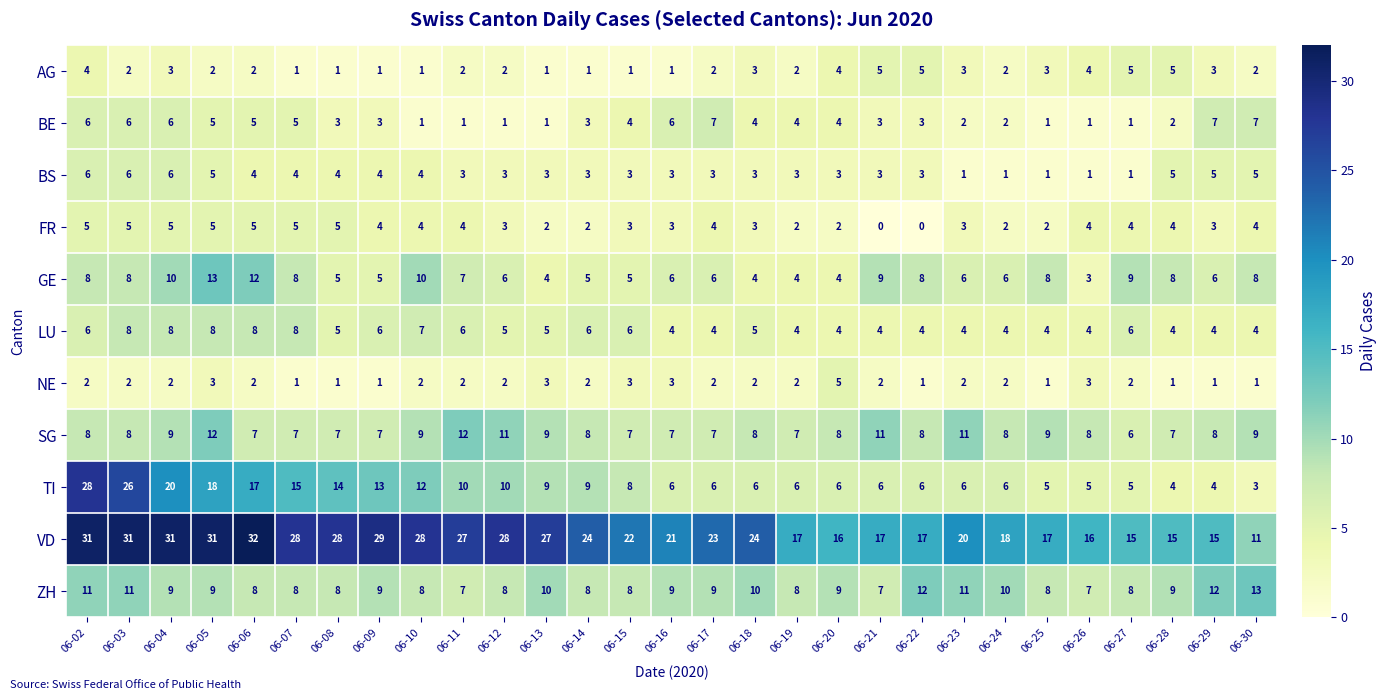

Which series has the largest total across all categories?

VD